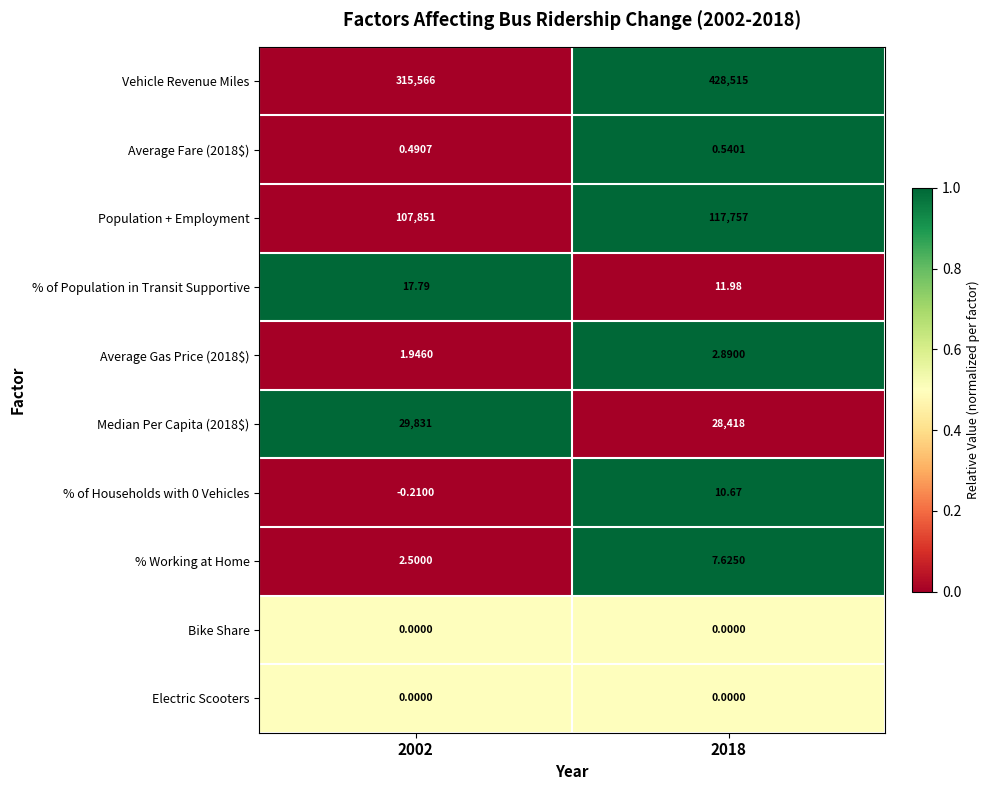

Which series has the largest range (max minus min)?

Vehicle Revenue Miles